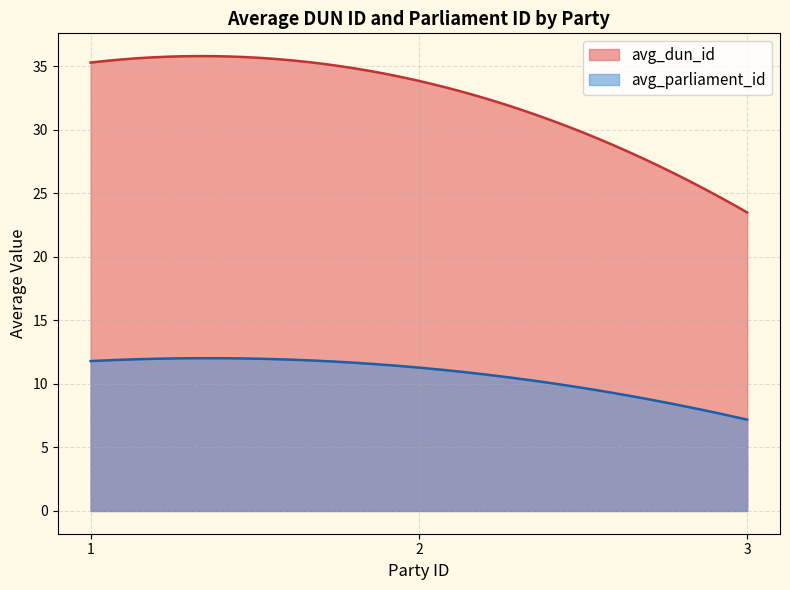

The value of avg_dun_id at 1 is 51.2. True or false?

False